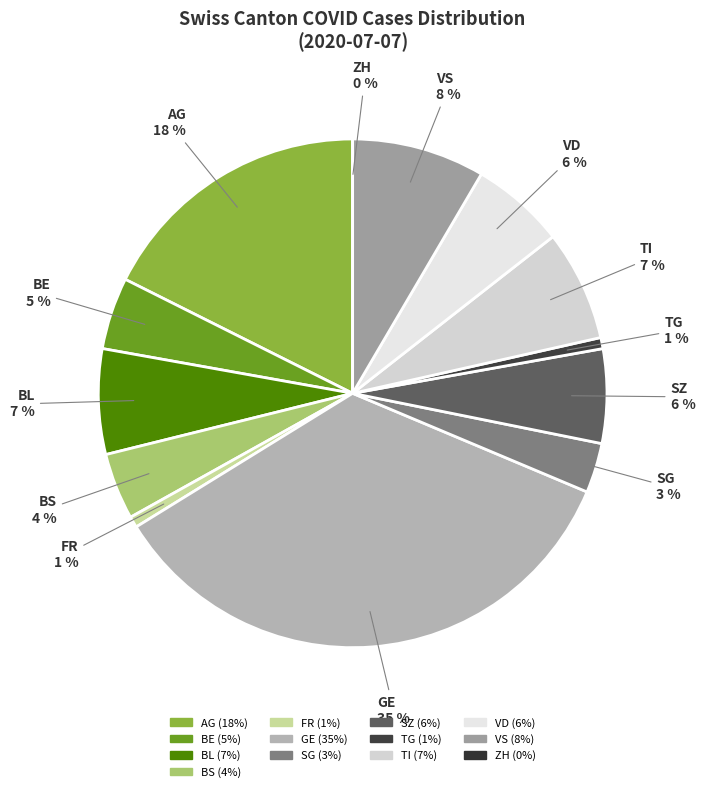

Is there any slice that represents more than half of the pie?

No